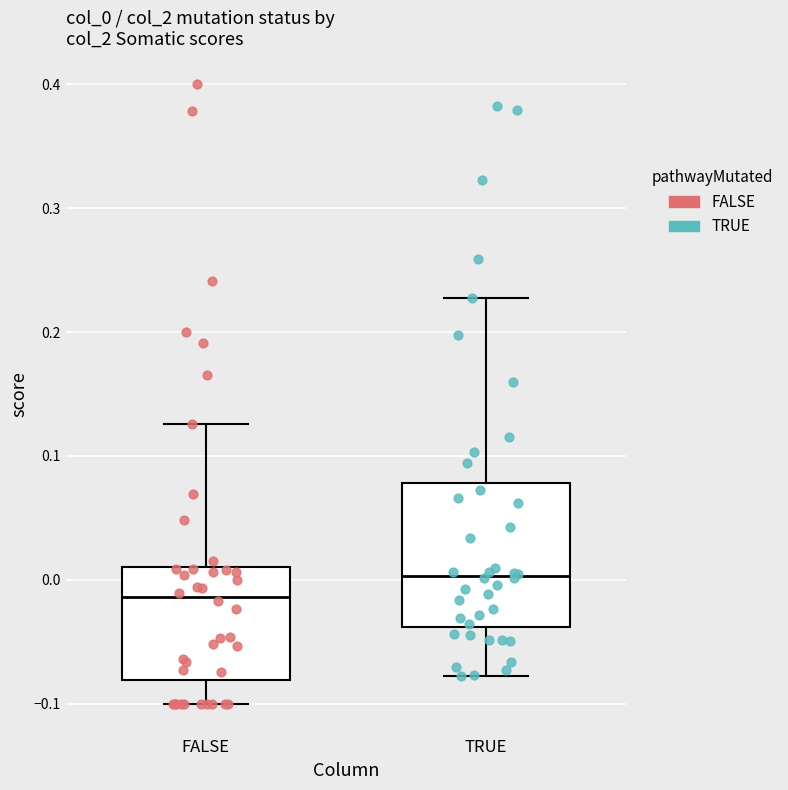

Reading left to right, read every box against the y-axis: the position of its median line, the range the box covers, and the ends of its whiskers. The values are not printed on the chart, so give them approximately, as read against the axis.

FALSE: median -0.01, box -0.08 to 0.01, whiskers -0.10 to 0.13
TRUE: median 0.00, box -0.04 to 0.08, whiskers -0.08 to 0.23